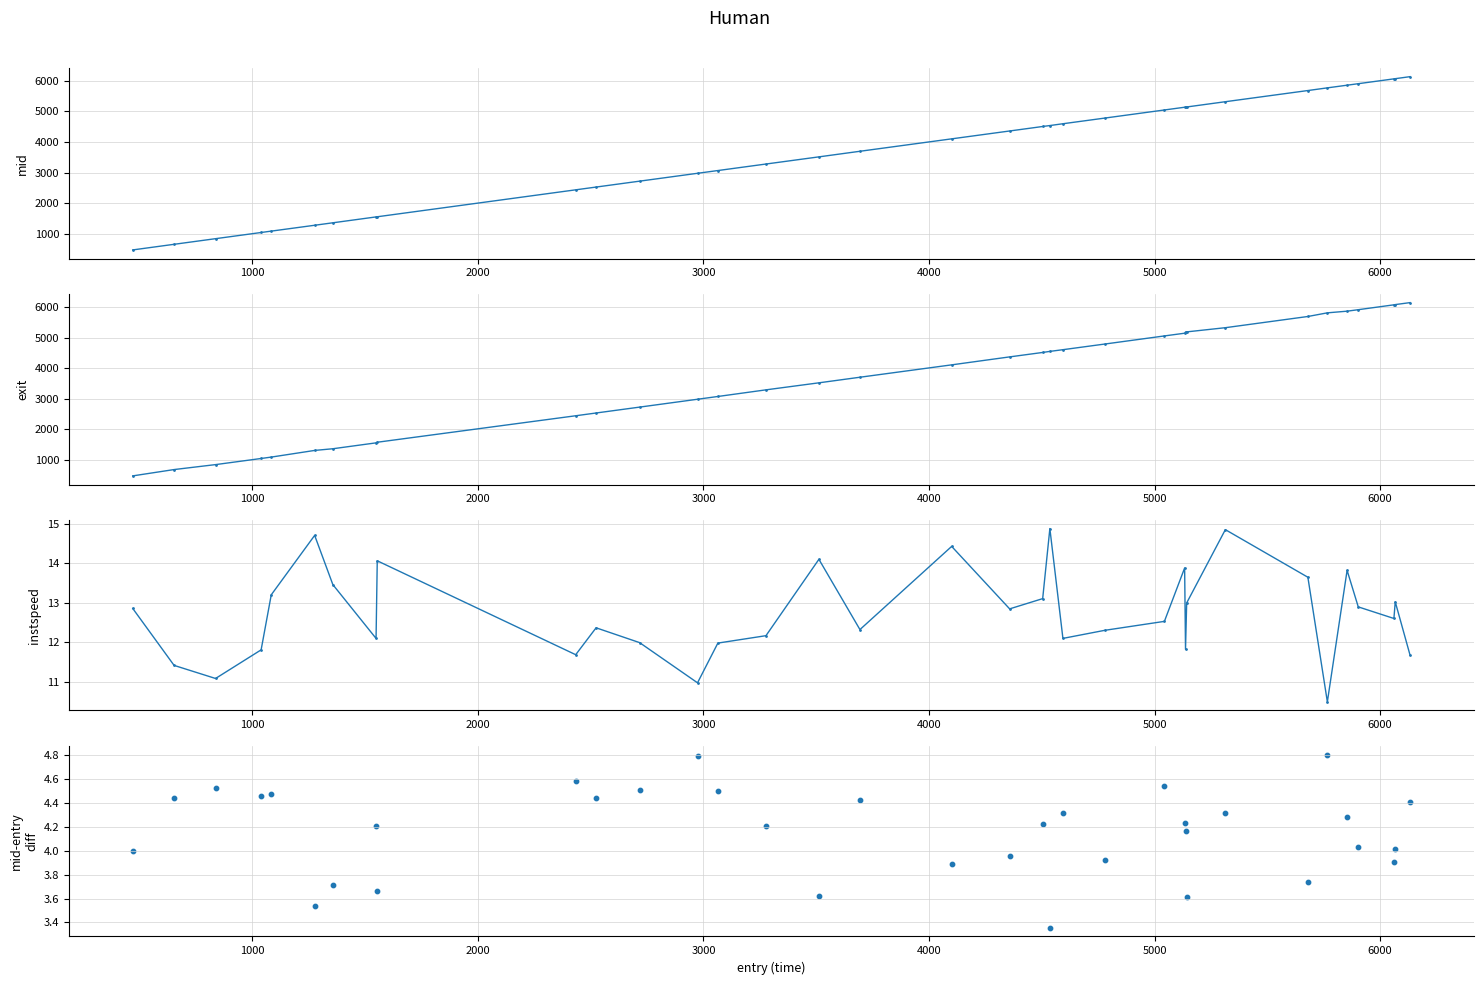

Which series has the widest spread of Y values?

exit